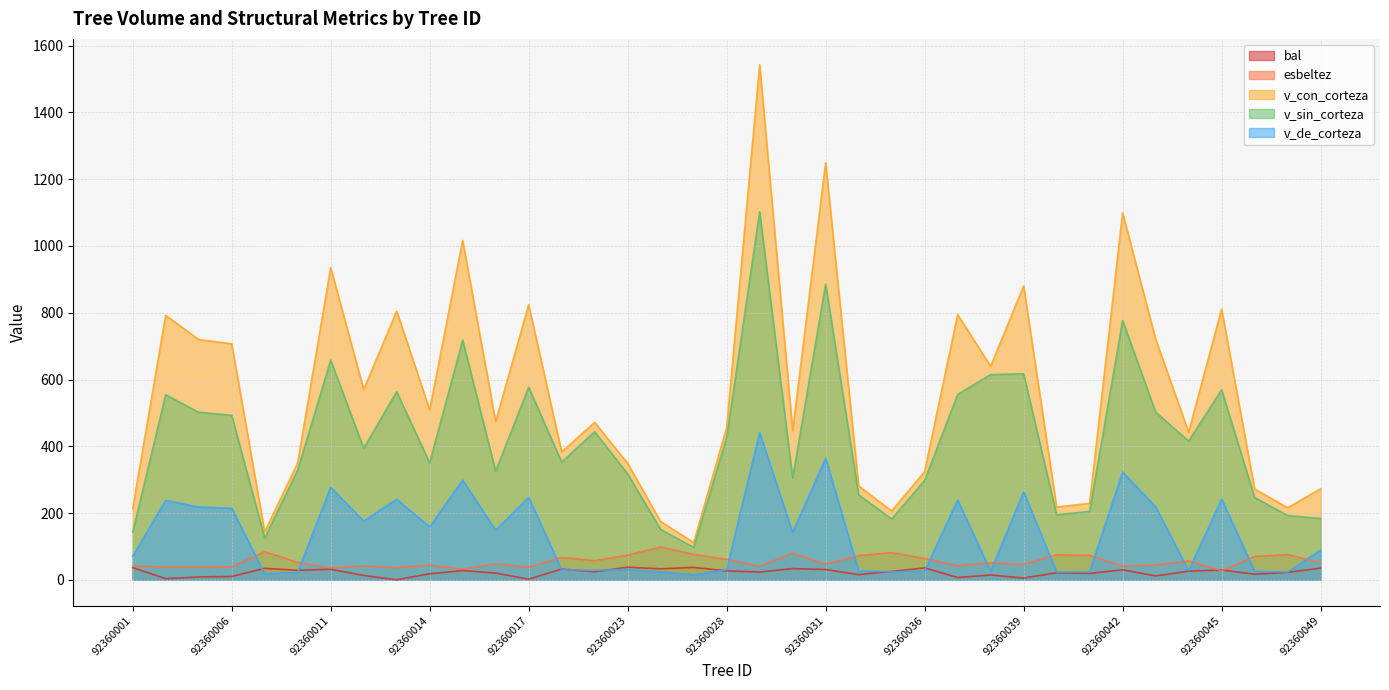

How many data points in v_con_corteza are above 471?

19